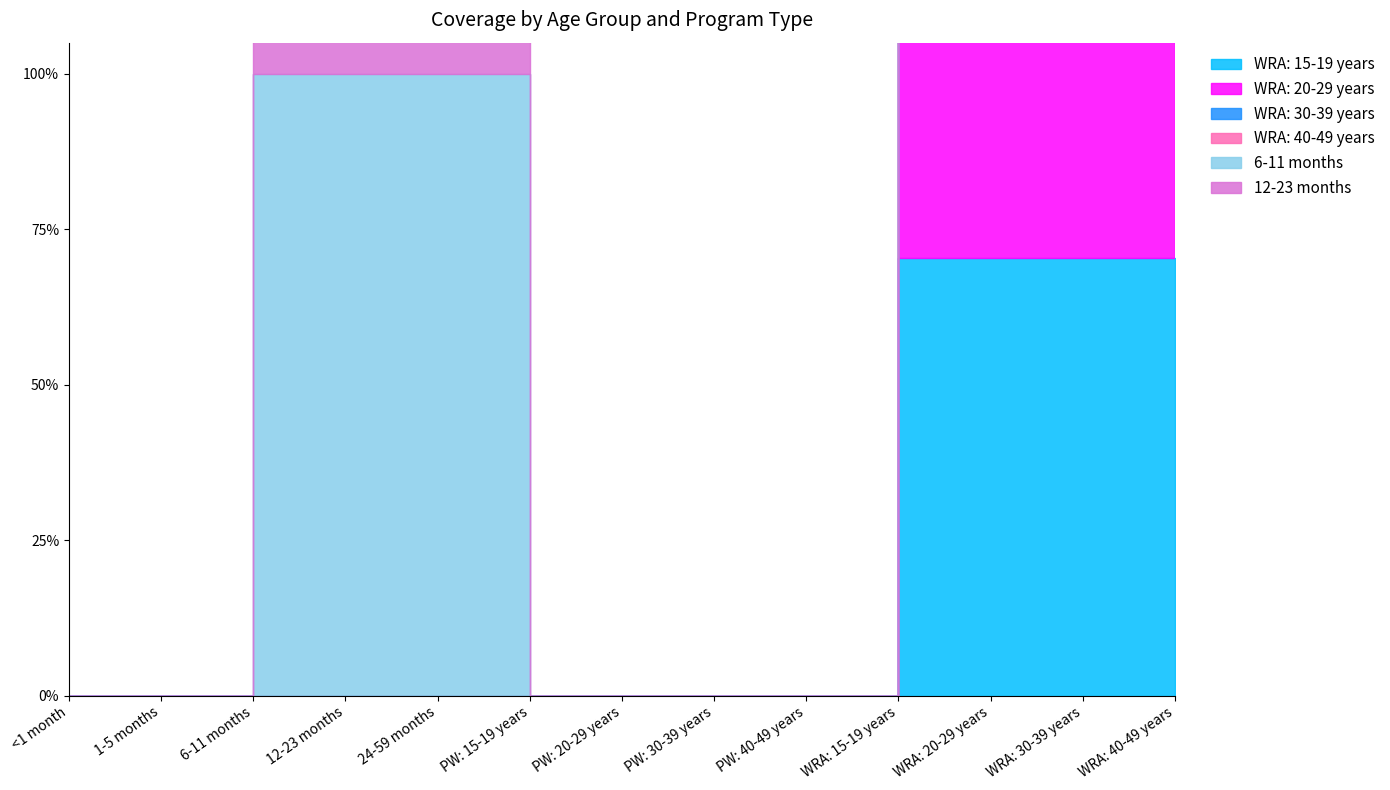

What is the label of the 10th point from the right?

12-23 months